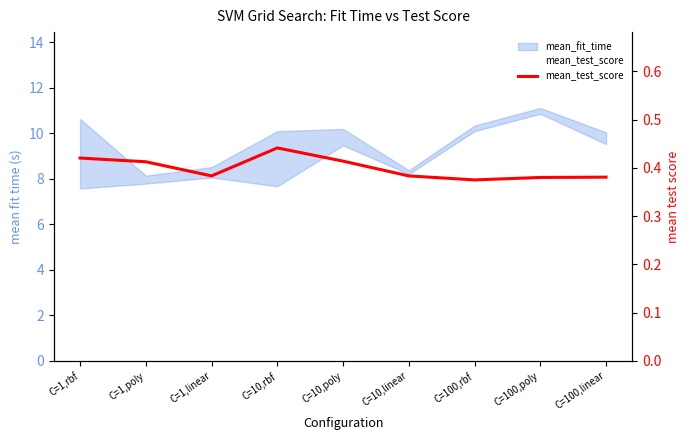

Reading right to left, list all the values displayed in this chart.

C=100,linear=0.4	C=100,poly=0.4	C=100,rbf=0.4	C=10,linear=0.4	C=10,poly=0.4	C=10,rbf=0.4	C=1,linear=0.4	C=1,poly=0.4	C=1,rbf=0.4